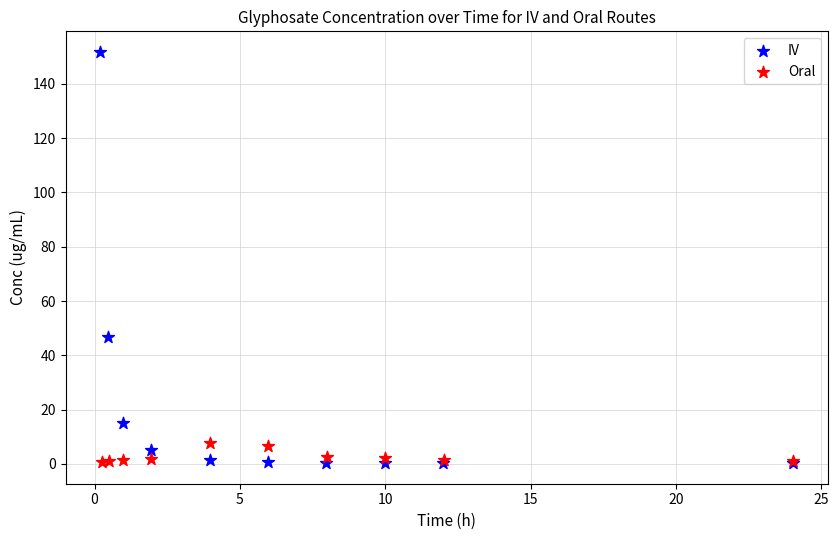

Which series contains the highest Y value?

IV